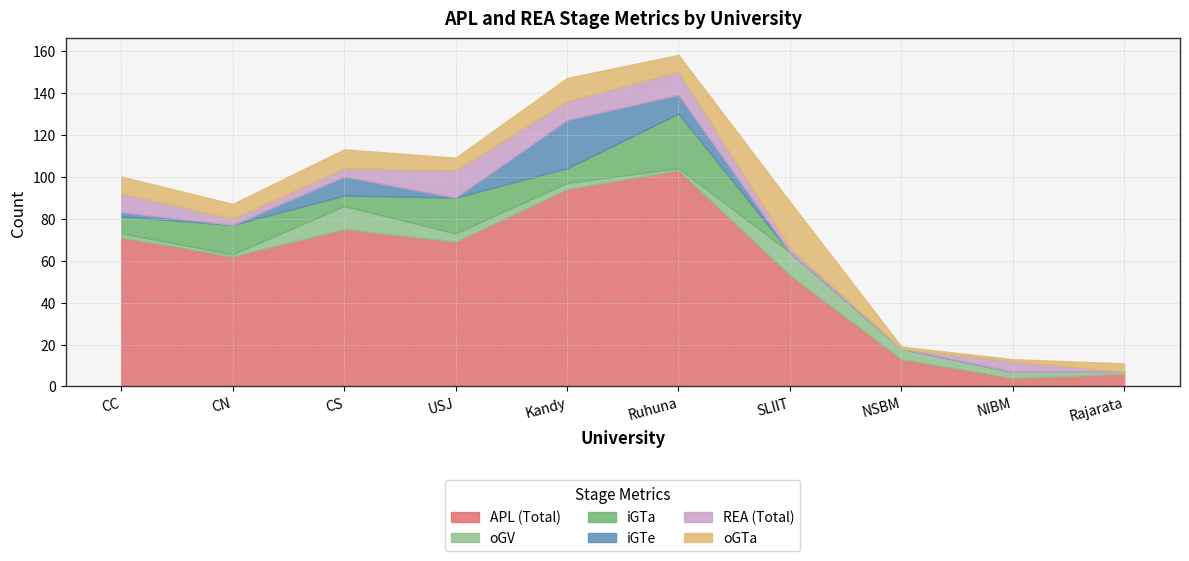

The oGV series shows 6 at USJ. True or false?

False